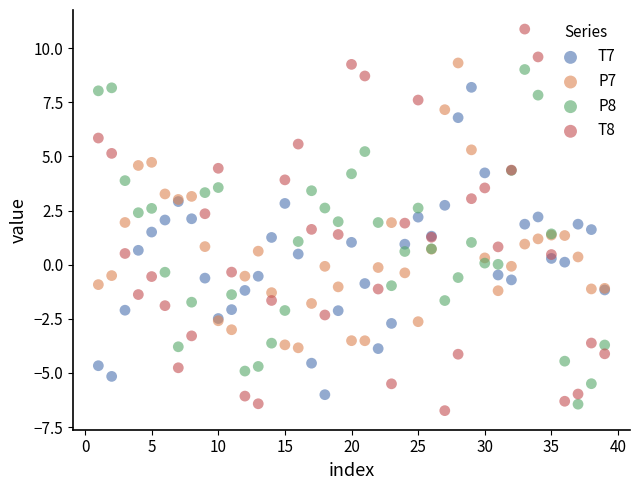

Which series reaches the maximum Y coordinate?

T8